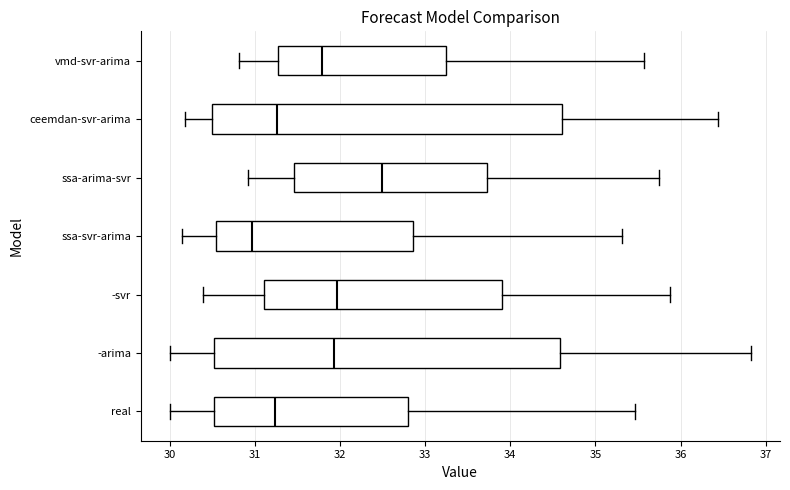

Reading bottom to top, read every box against the x-axis: the position of its median line, the range the box covers, and the ends of its whiskers. The values are not printed on the chart, so give them approximately, as read against the axis.

real: median 31.2, box 30.5 to 32.8, whiskers 30.0 to 35.5
-arima: median 31.9, box 30.5 to 34.6, whiskers 30.0 to 36.8
-svr: median 32.0, box 31.1 to 33.9, whiskers 30.4 to 35.9
ssa-svr-arima: median 31.0, box 30.5 to 32.9, whiskers 30.1 to 35.3
ssa-arima-svr: median 32.5, box 31.5 to 33.7, whiskers 30.9 to 35.7
ceemdan-svr-arima: median 31.3, box 30.5 to 34.6, whiskers 30.2 to 36.4
vmd-svr-arima: median 31.8, box 31.3 to 33.2, whiskers 30.8 to 35.6